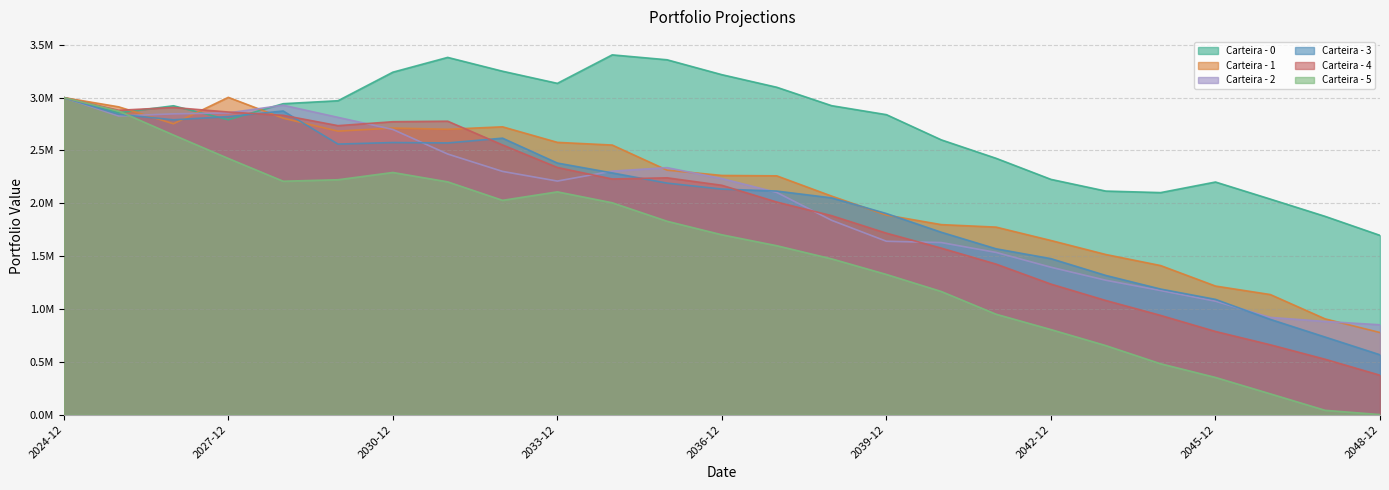

At which label does Carteira - 5 first exceed 1701339?

2024-12